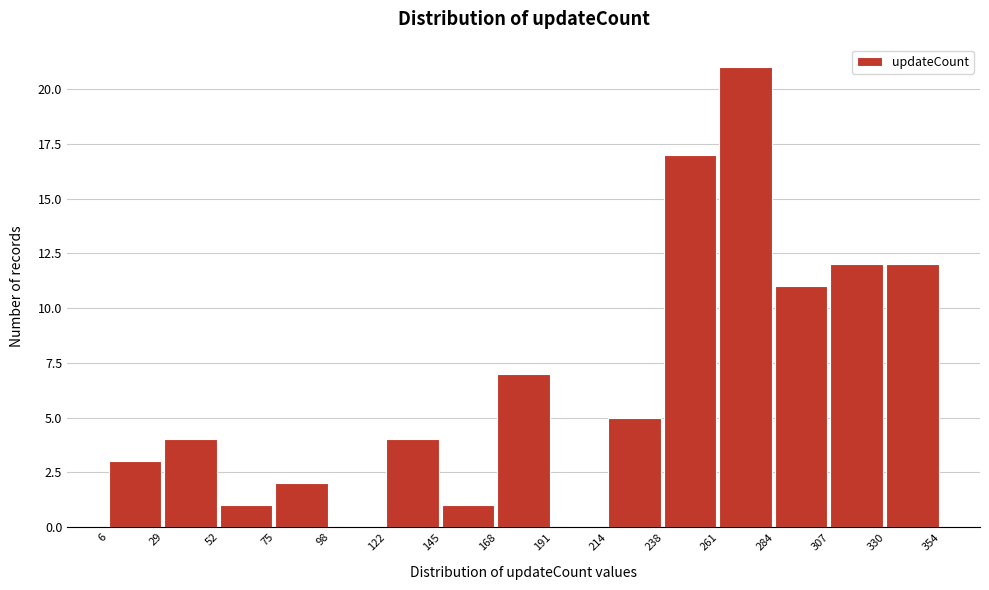

What is the height of the bar covering 330 to 354 on the x-axis? The values are not printed on the chart, so give them approximately, as read against the axis.

12